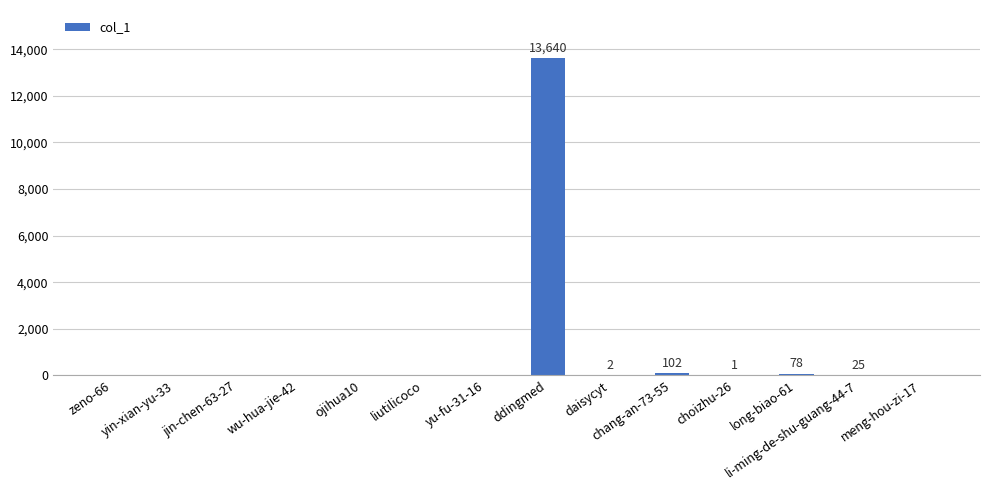

The value at meng-hou-zi-17 is 0. True or false?

True